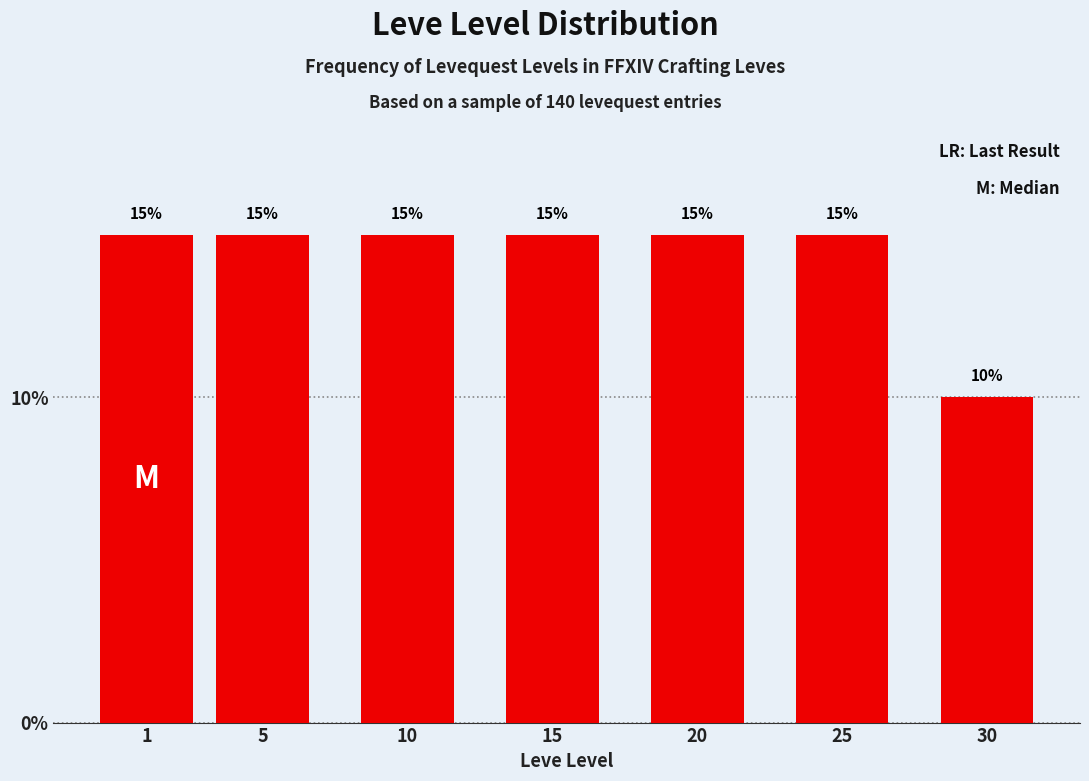

Reading left to right, what are all the values shown in this chart?

15	15	15	15	15	15	10